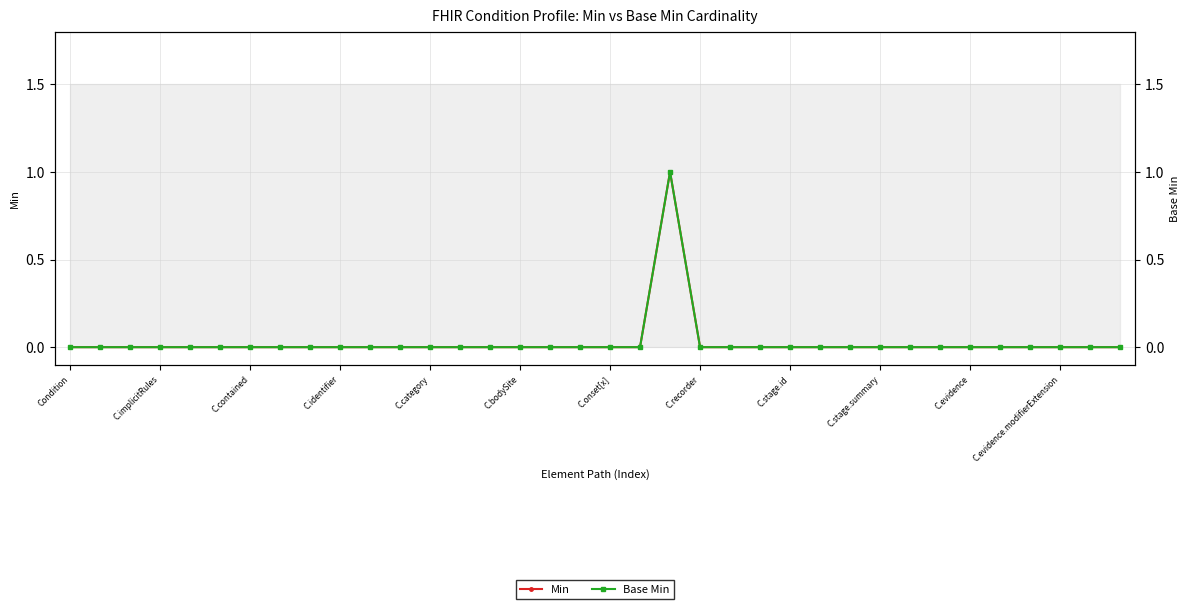

List the labels in order of Base Min value, smallest first.

Condition, C.implicitRules, C.contained, C.identifier, C.category, C.bodySite, C.onset[x], C.recorder, C.stage.id, C.stage.summary, C.evidence, C.evidence.modifierExtension, 12, 13, 14, 15, 16, 17, 18, 19, 21, 22, 23, 24, 25, 26, 27, 28, 29, 30, 31, 32, 33, 34, 35, 20